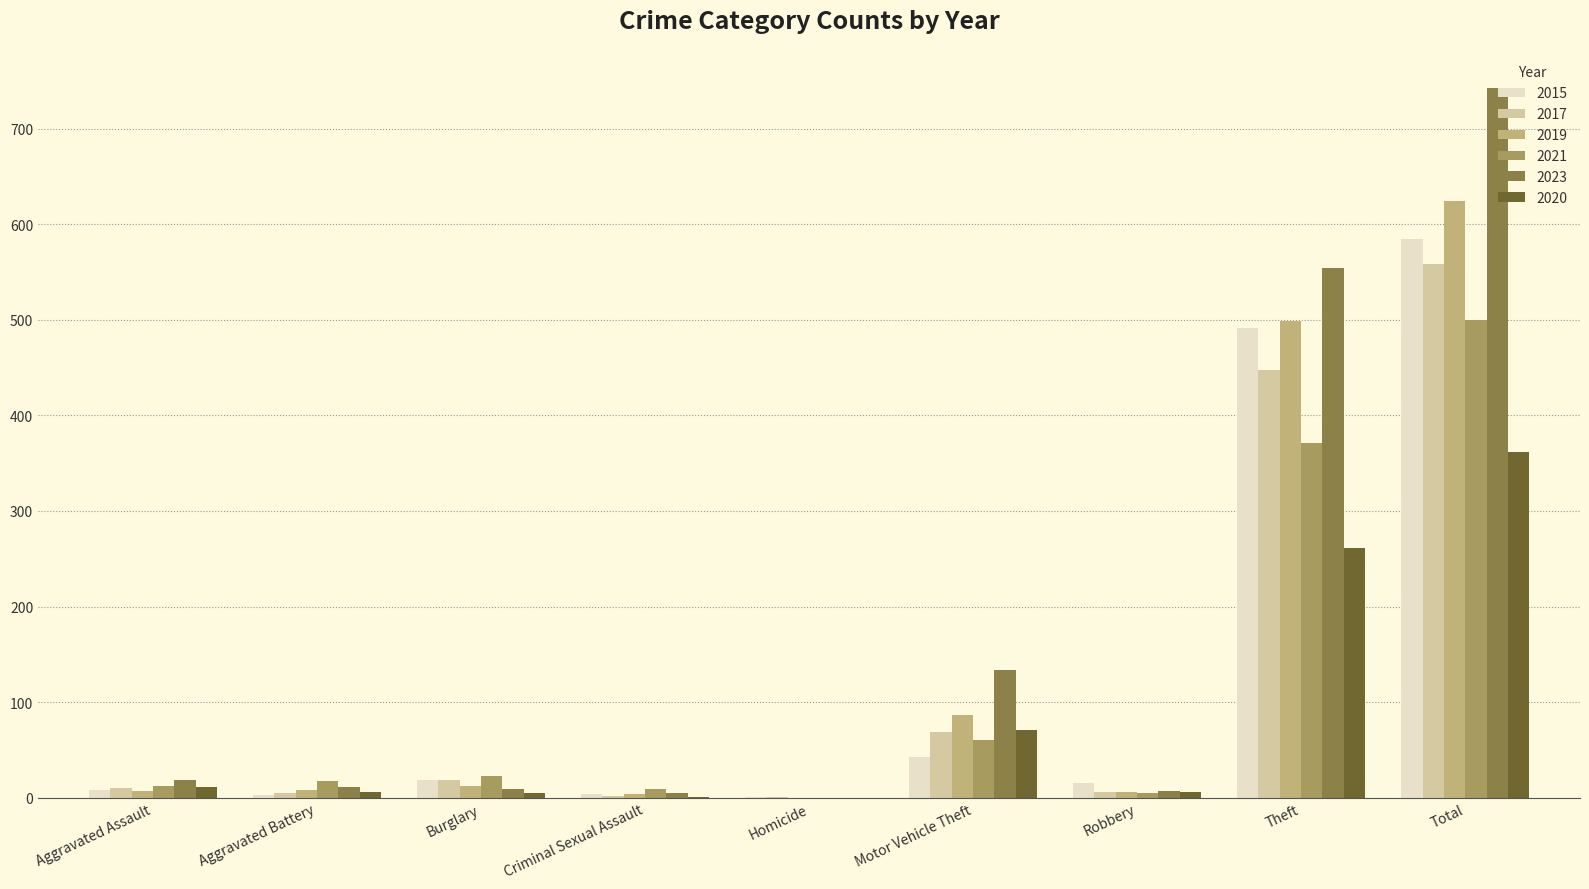

What is the maximum value for 2019?

624